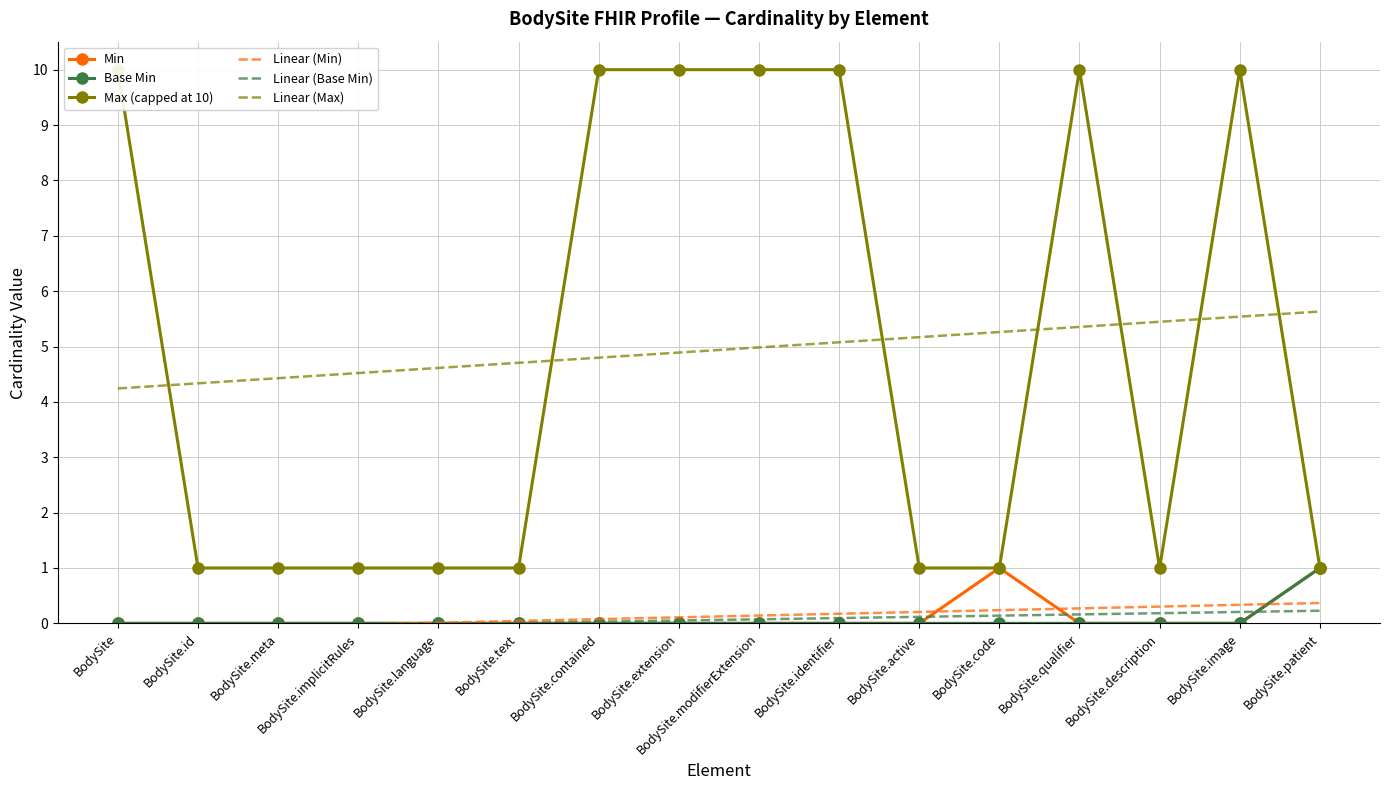

Between BodySite.text and BodySite.meta, which is larger?

BodySite.text